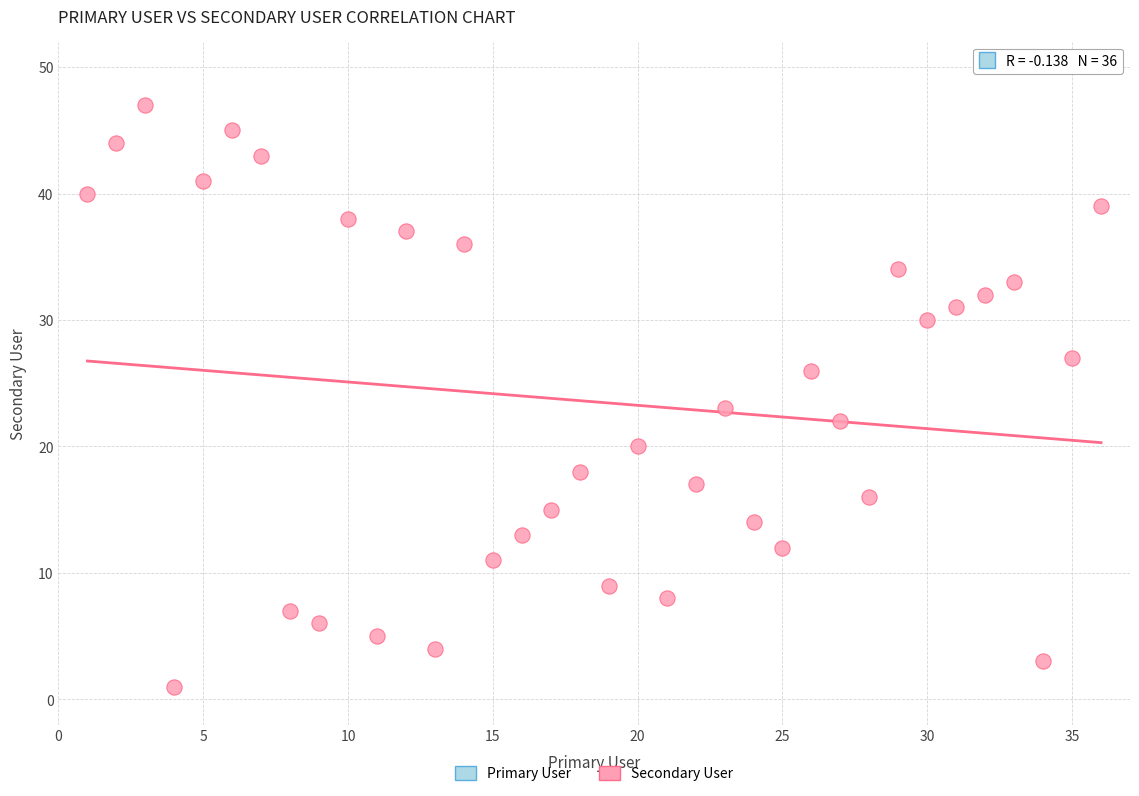

What Y value in the scatter plot is closest to 24?

23